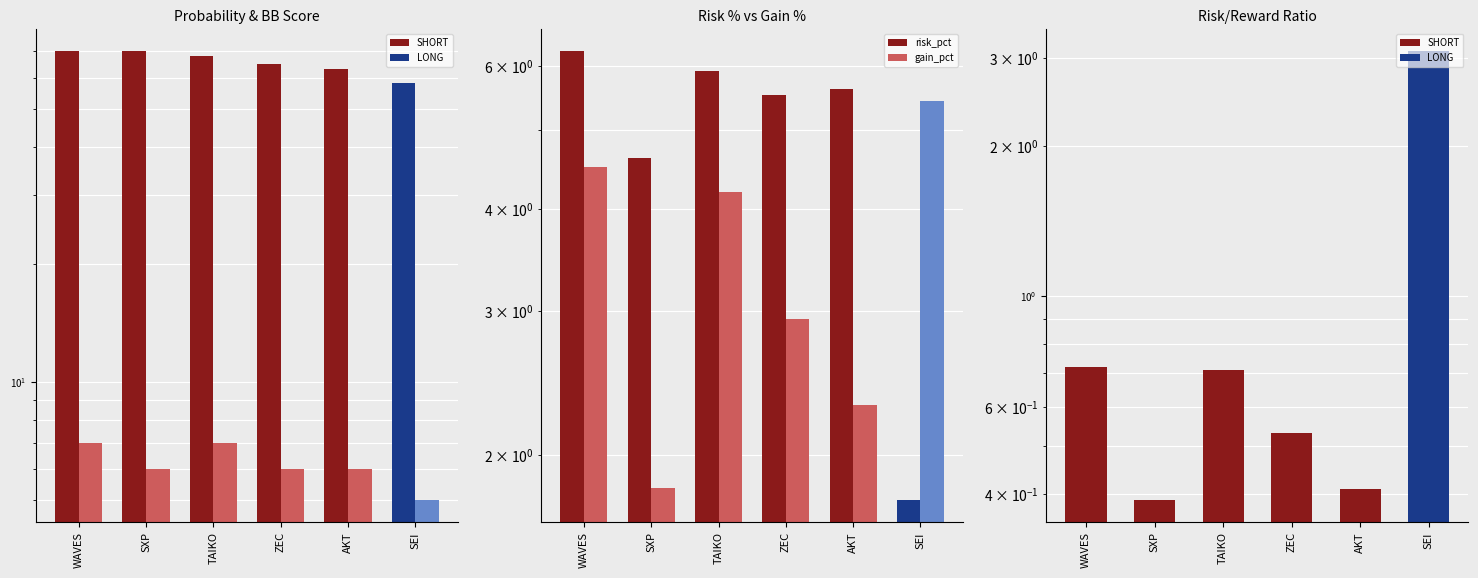

Reading left to right, list all the values displayed in this chart.

probability: 70.0	70.0	68.0	65.0	63.0	58.0
bb_score: 7.0	6.0	7.0	6.0	6.0	5.0
risk_pct: 6.2	4.6	5.9	5.5	5.6	1.8
gain_pct: 4.5	1.8	4.2	2.9	2.3	5.4
risk_reward: 0.7	0.4	0.7	0.5	0.4	3.1